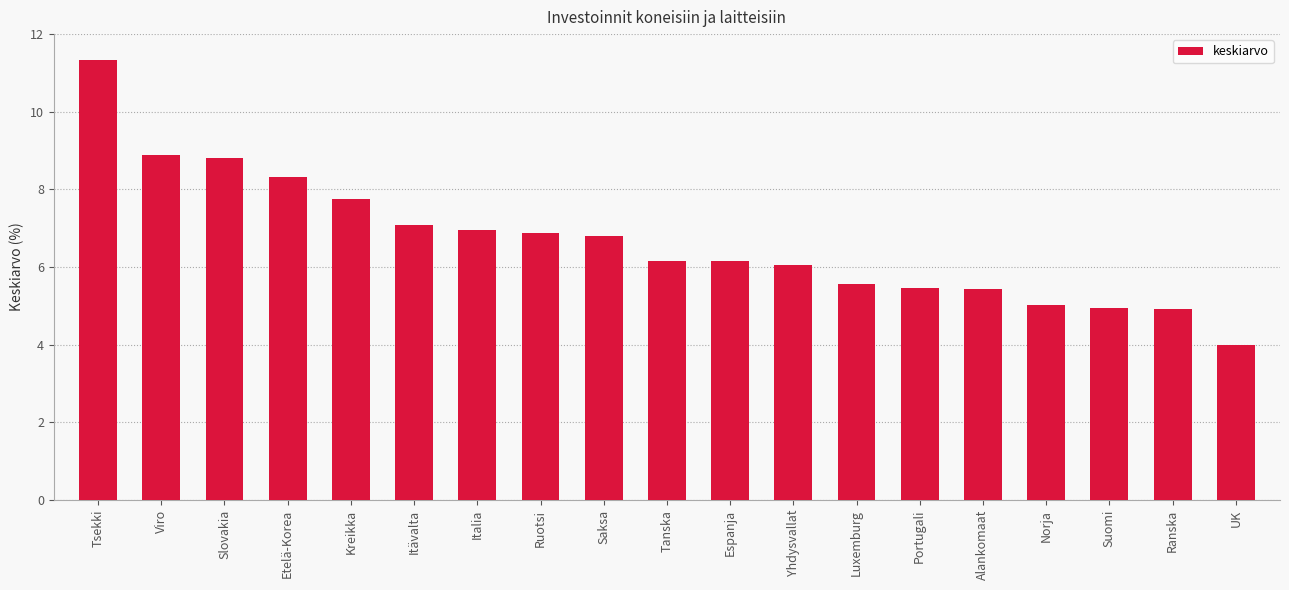

How many values exceed 6?

12